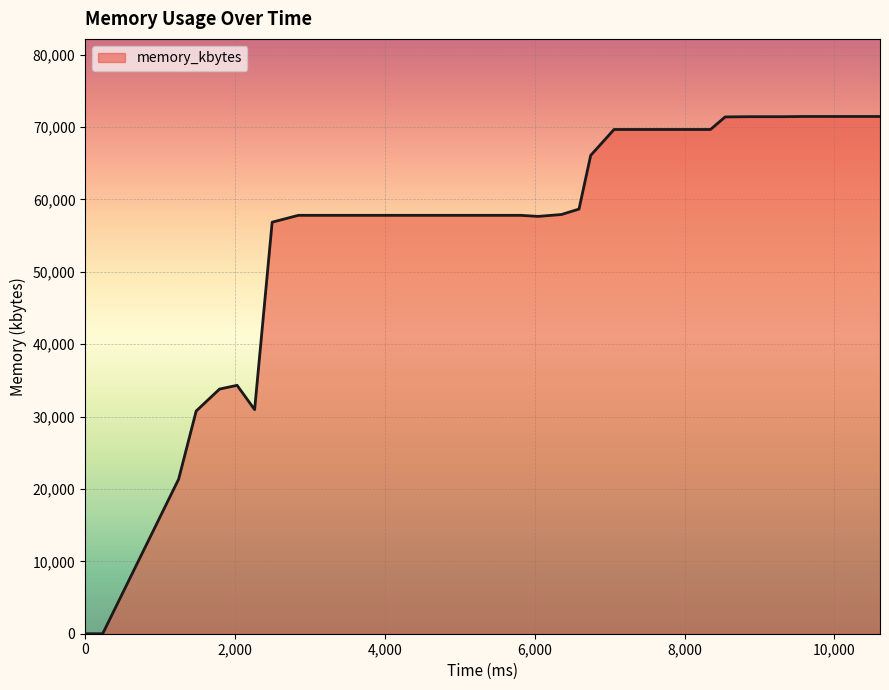

What is the greatest value displayed?

71464